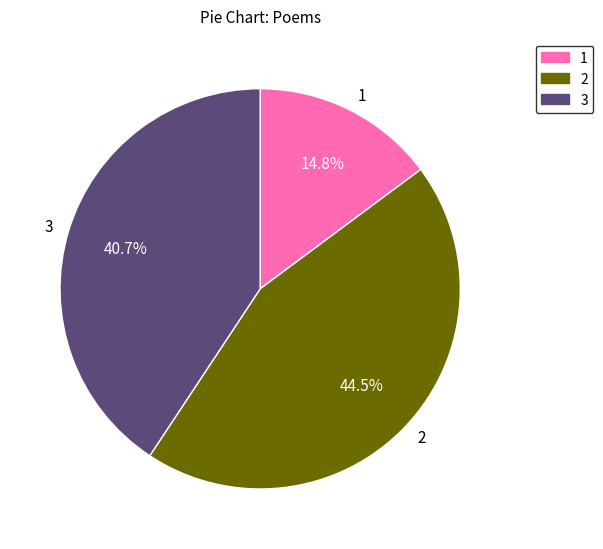

What is the ratio of the value at 3 to the value at 2?

0.9